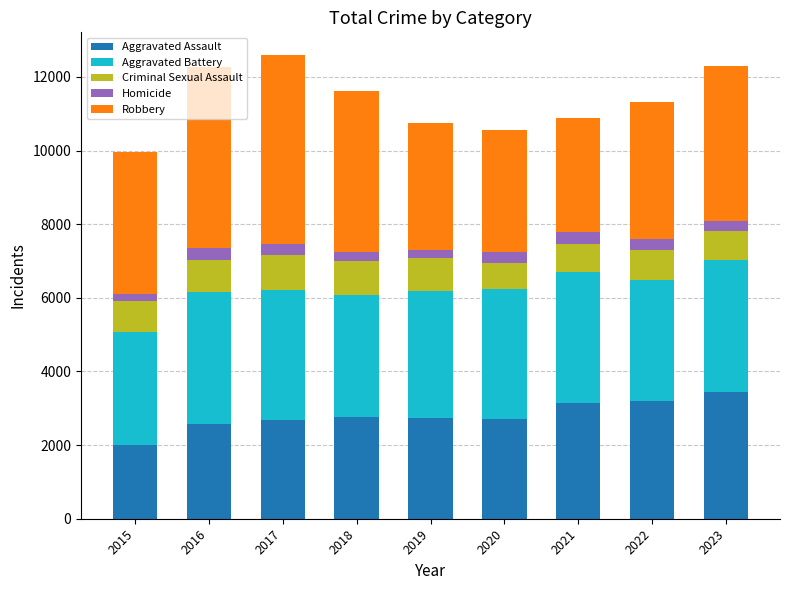

What is the difference between the maximum and second lowest values in the Aggravated Assault series?

858